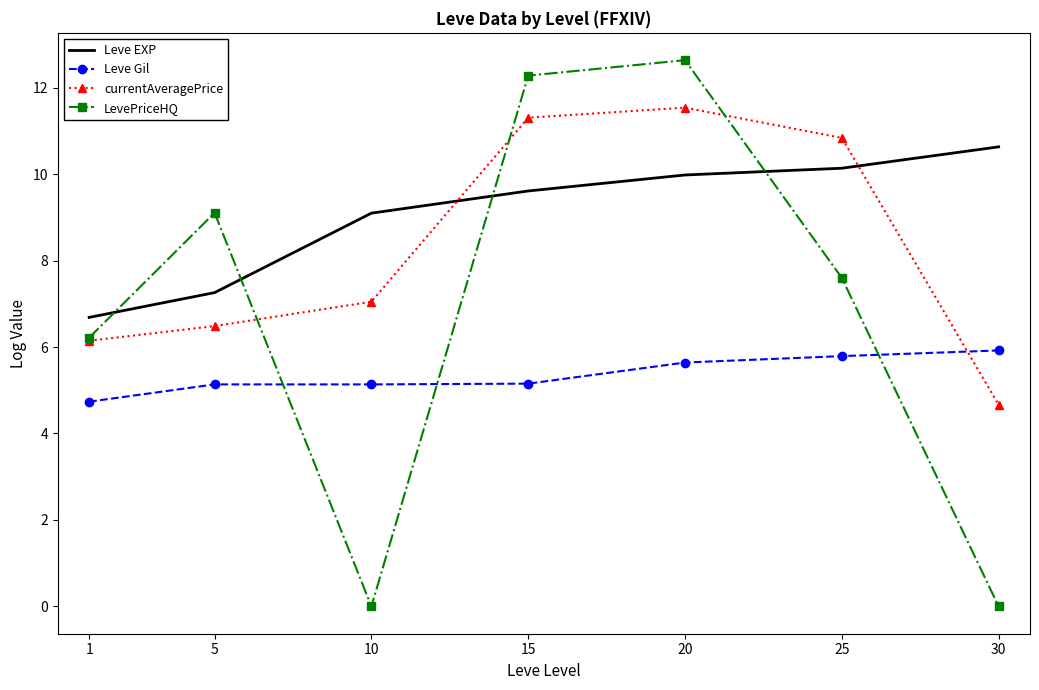

Which series ends up on top after the final intersection of LevePriceHQ and Leve Gil?

Leve Gil